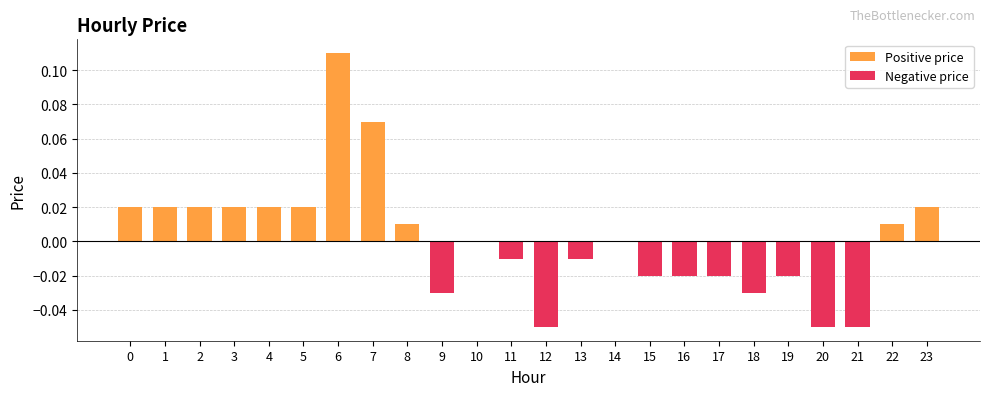

Reading right to left, list all the values displayed in this chart.

Positive price: 0.0	0.0	0.0	0.0	0.0	0.0	0.0	0.0	0.0	0.0	0.0	0.0	0.0	0.0	0.0	0.0	0.1	0.1	0.0	0.0	0.0	0.0	0.0	0.0
Negative price: 0.0	0.0	-0.1	-0.1	-0.0	-0.0	-0.0	-0.0	-0.0	0.0	-0.0	-0.1	-0.0	0.0	-0.0	0.0	0.0	0.0	0.0	0.0	0.0	0.0	0.0	0.0